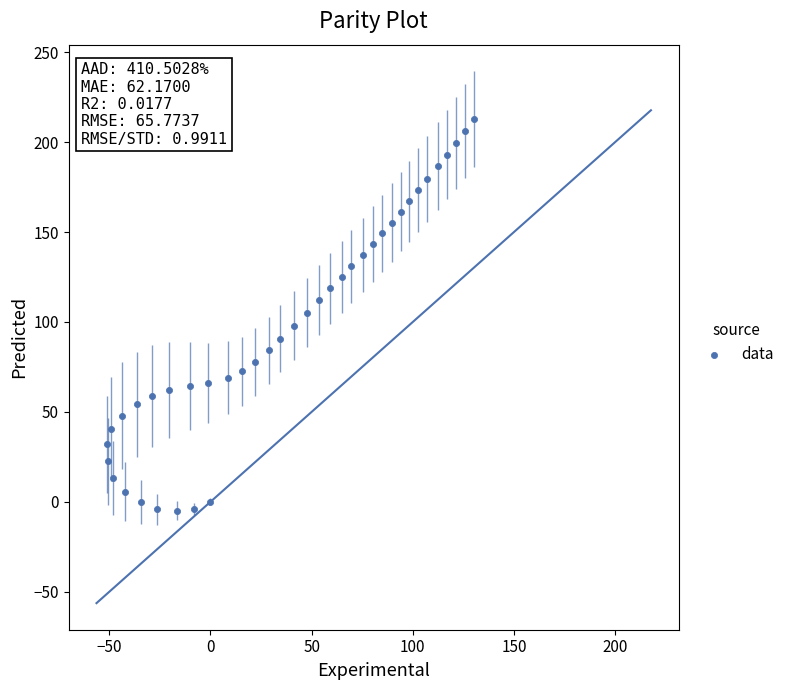

What is the range of Y values (max minus min)?

217.6